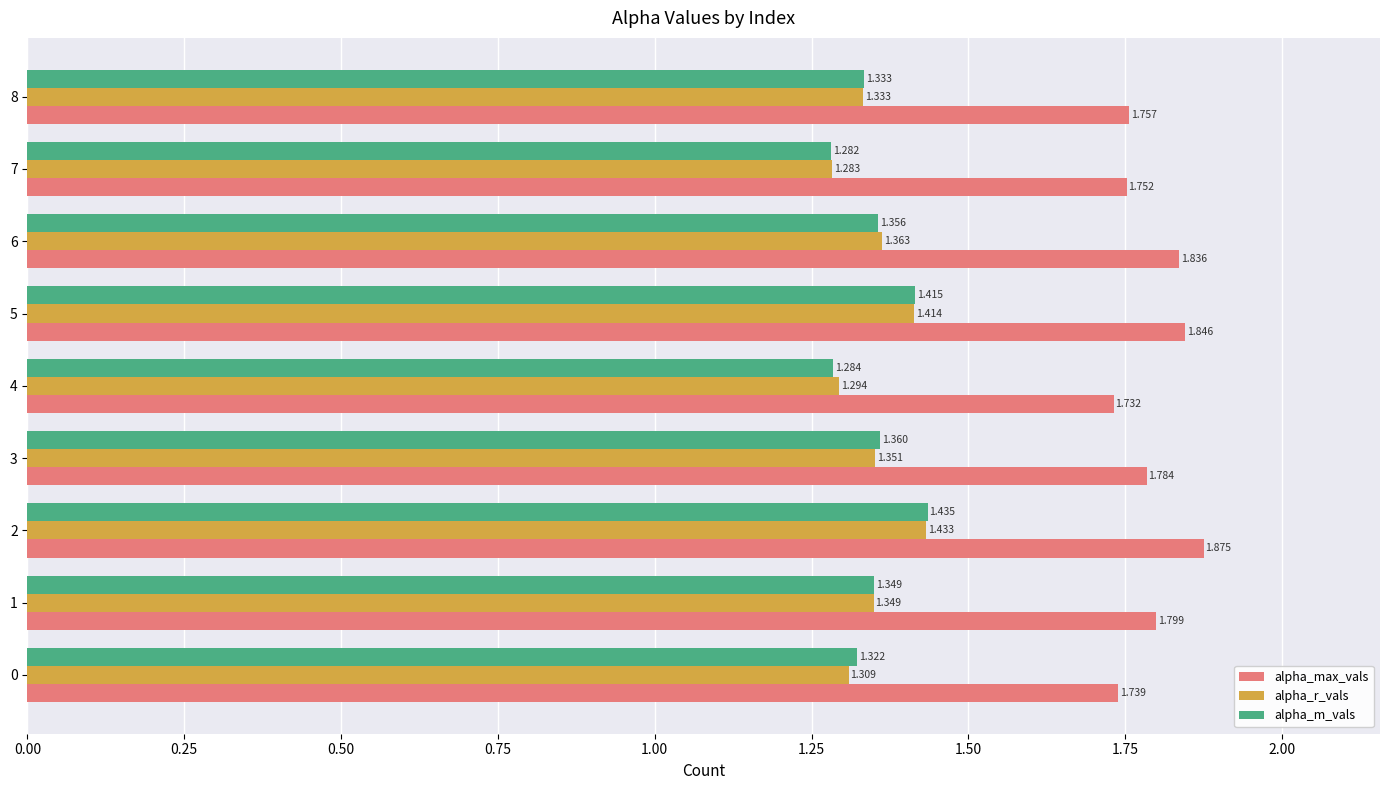

Between 2 and 6, which series saw the biggest shift?

alpha_m_vals